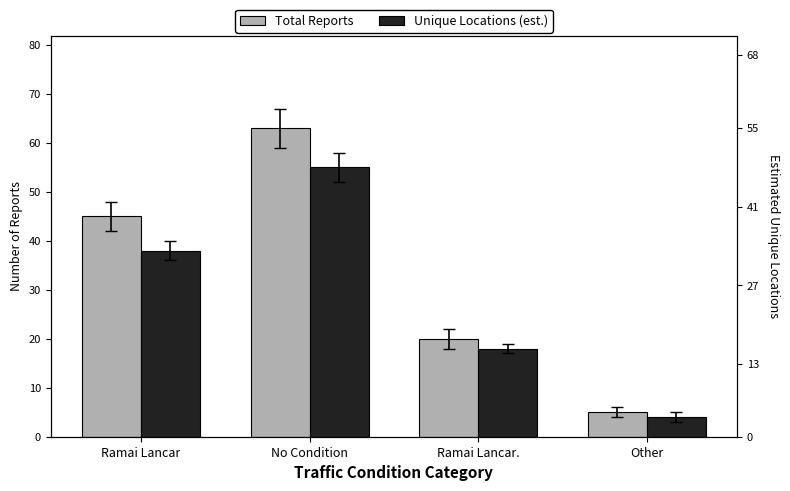

What is the difference between the second highest and minimum values in the Total Reports series?

40